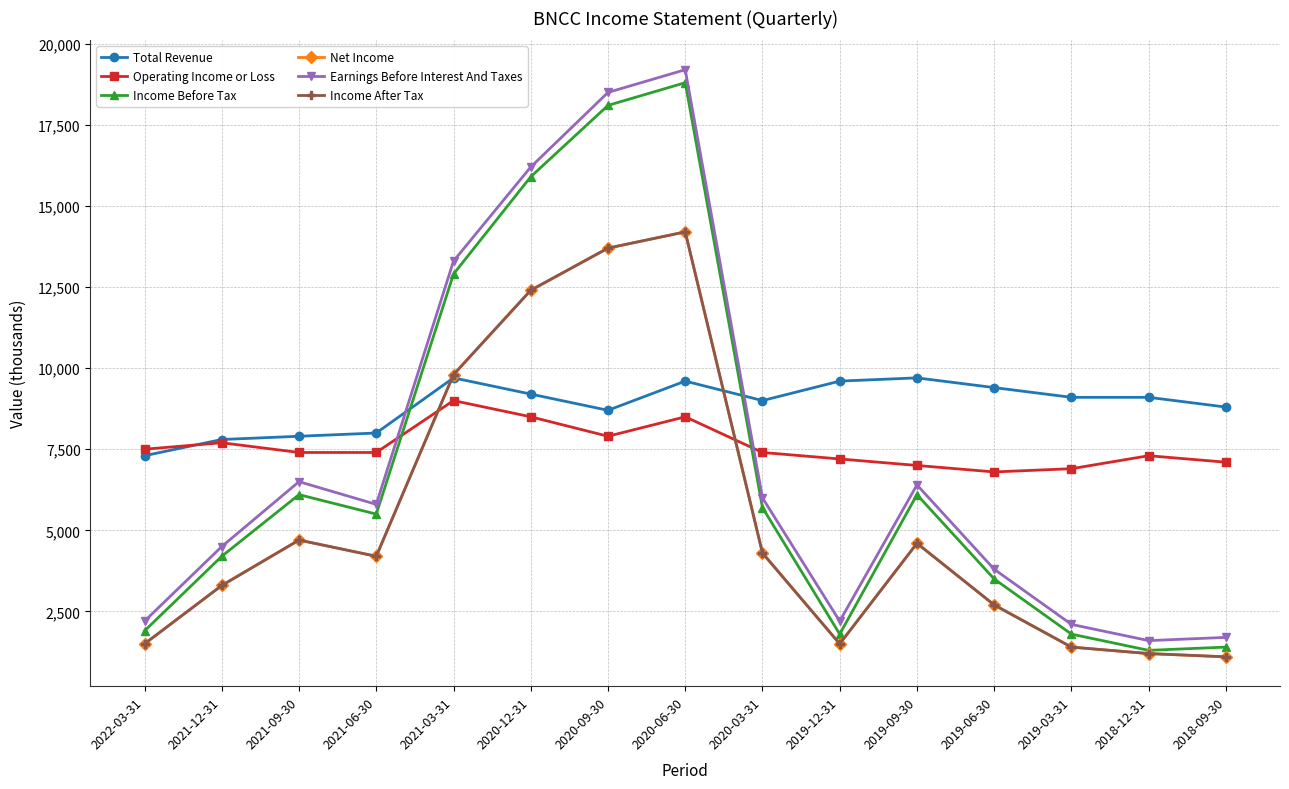

Is this an area chart (filled region under the line)?

No